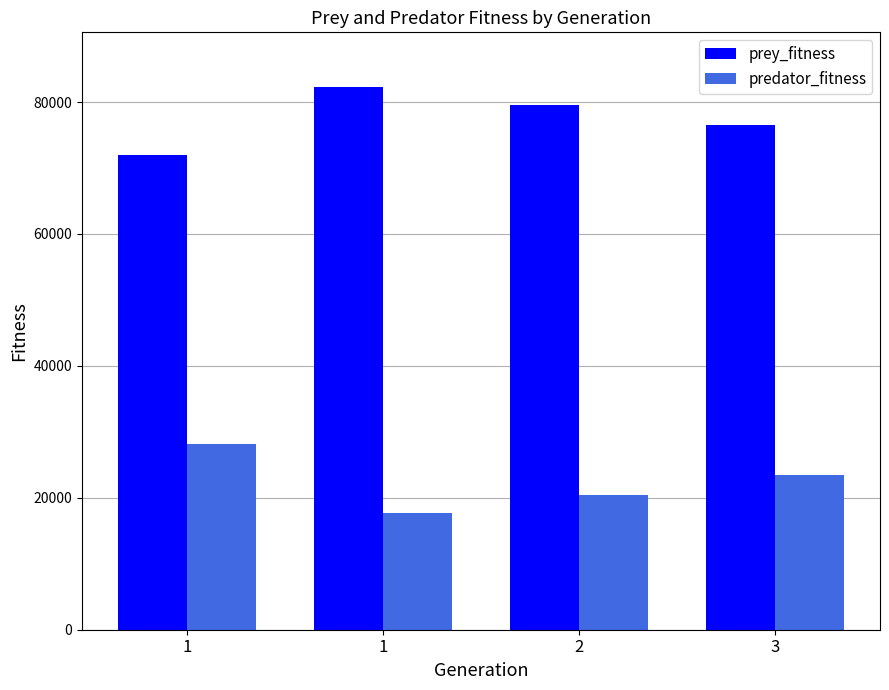

What is the average value of the predator_fitness series?

22428